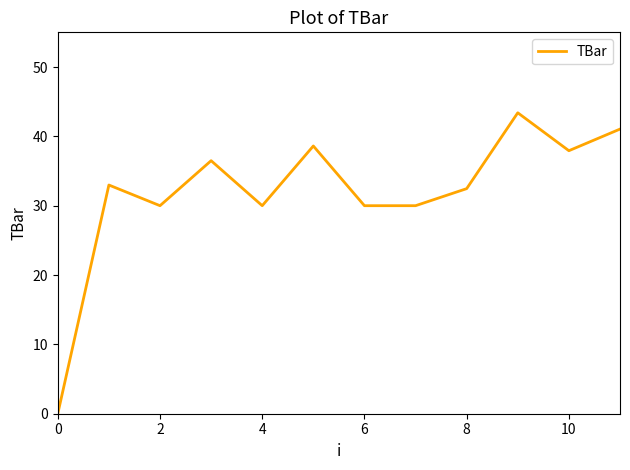

What is the greatest value displayed?

43.4